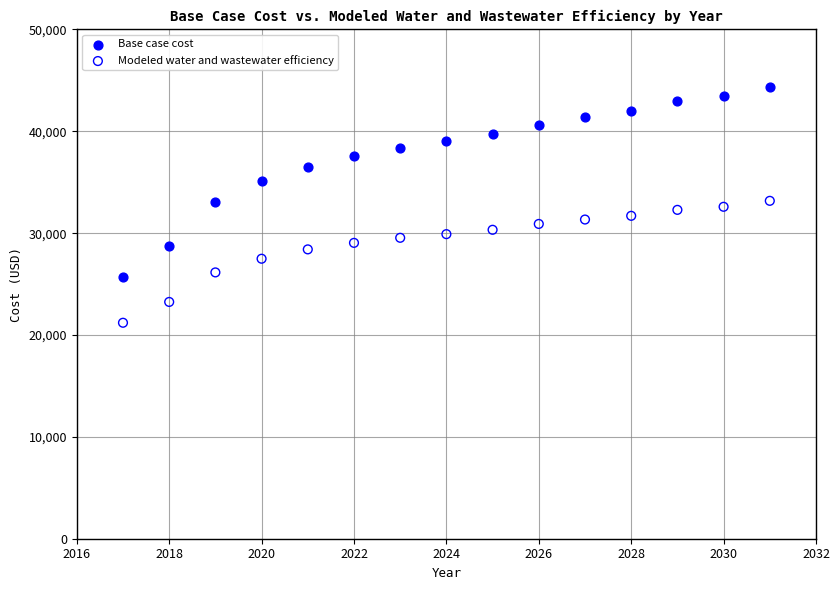

Which series has the widest spread of Y values?

Base case cost